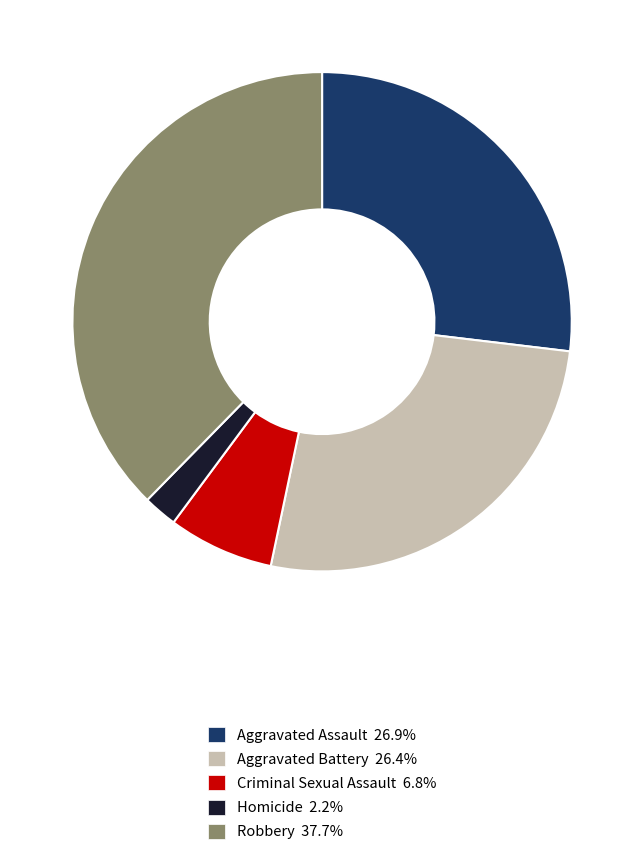

What is the ratio of the value at Robbery 37.7% to the value at Aggravated Battery 26.4%?

1.4